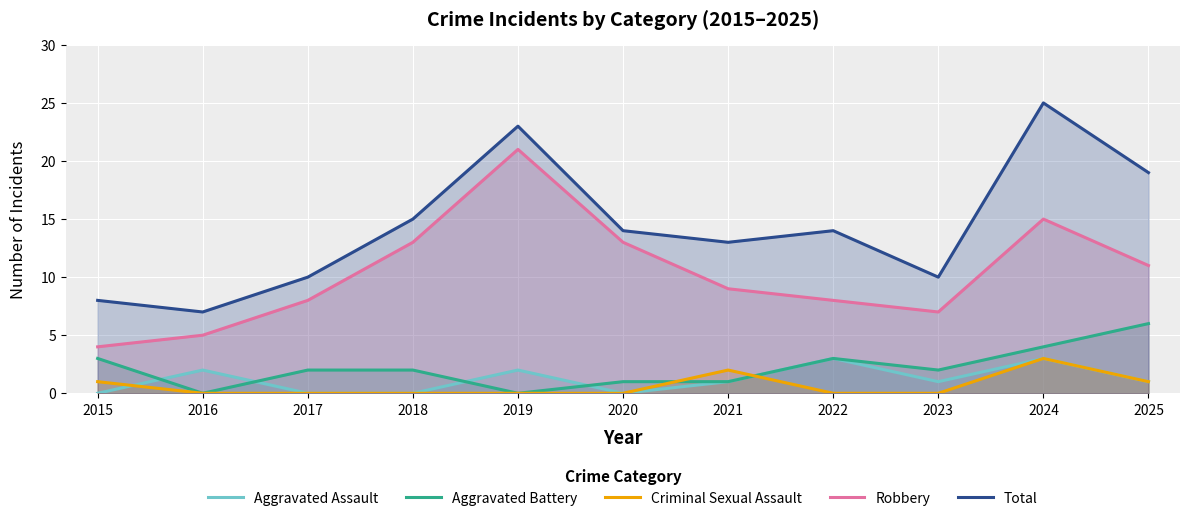

True or false: Robbery and Total cross at least once.

False